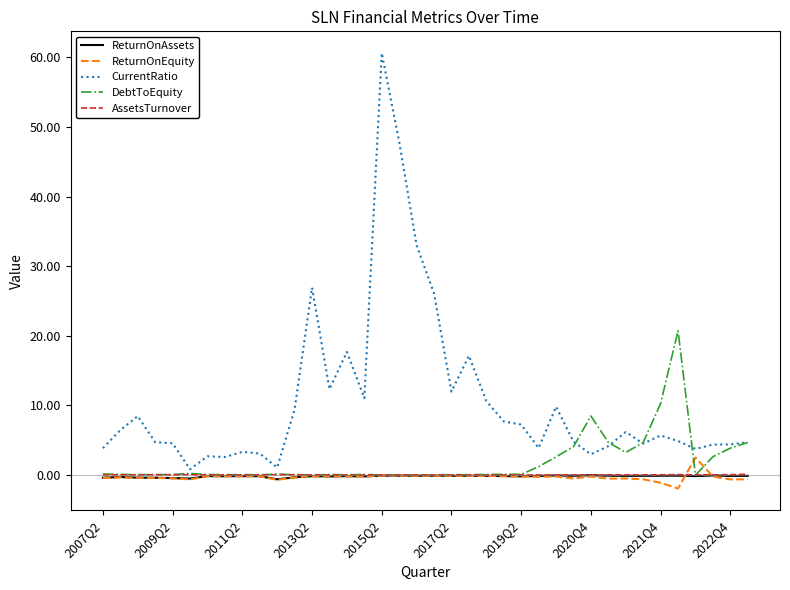

Which series has the widest spread of values?

CurrentRatio